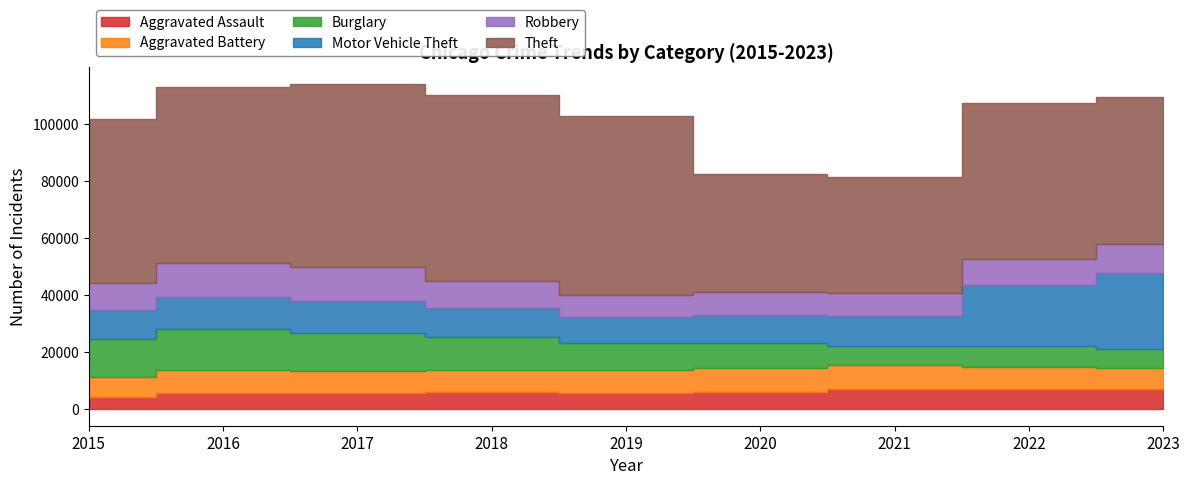

At which category does Robbery reach its first local peak?

2016